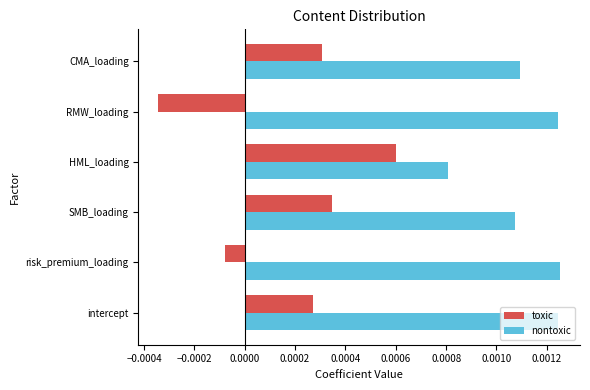

Is the value of nontoxic at CMA_loading greater than the value of toxic at SMB_loading?

Yes